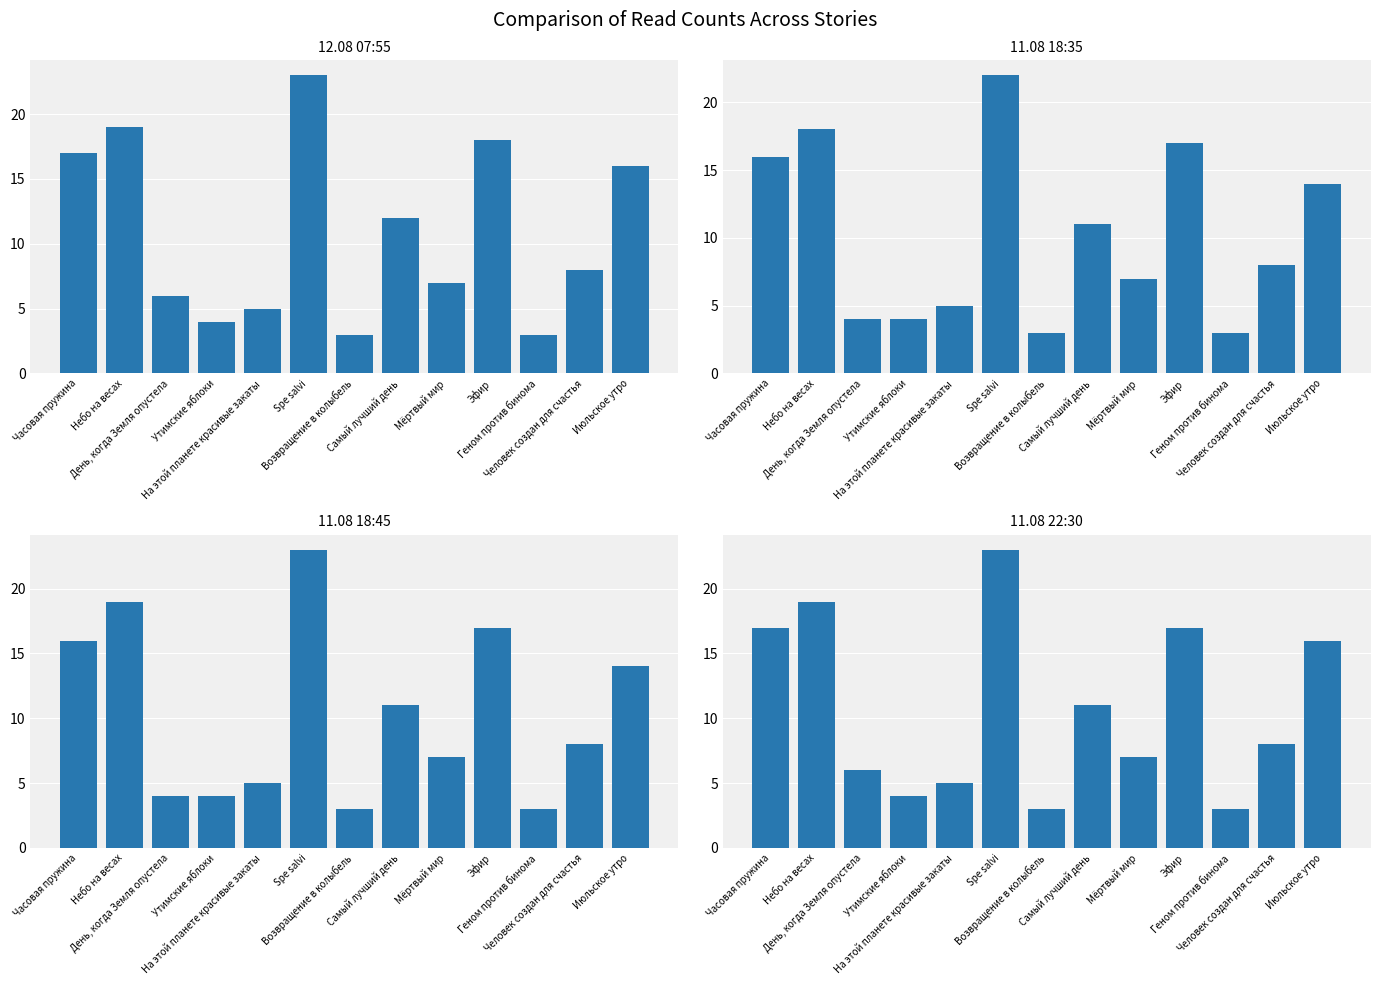

The 12.08 07:55 series shows 19 at Небо на весах. True or false?

True